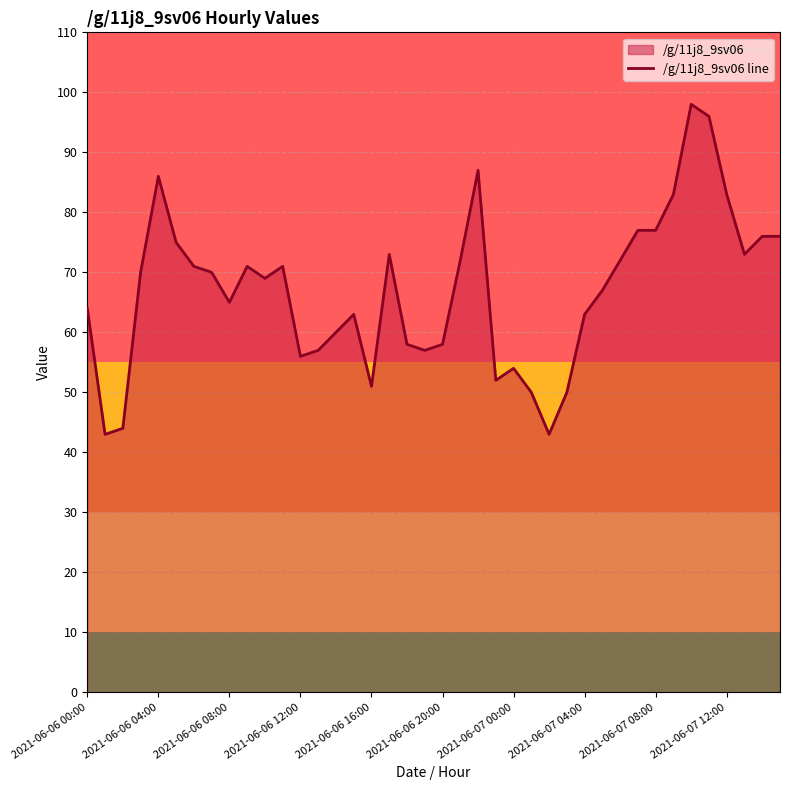

True or false: the data shows 41 at 2021-06-07 04:00.

False